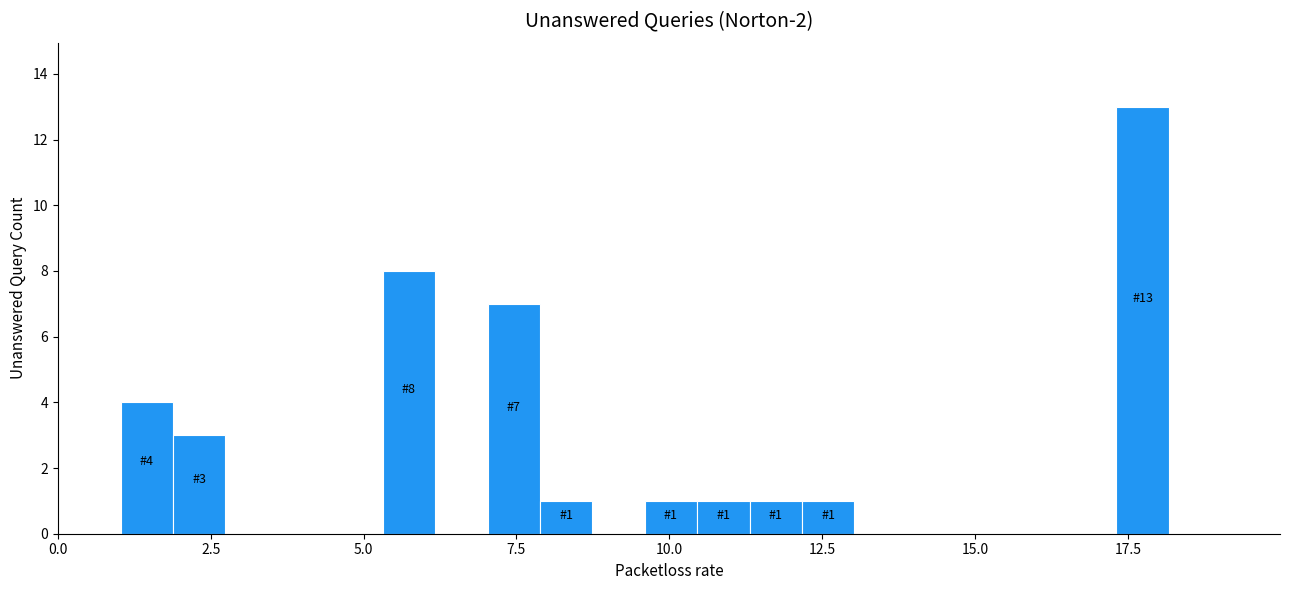

Around what value on the x-axis is the tallest bar? Give the approximate position of its centre, as read against the axis.

17.5